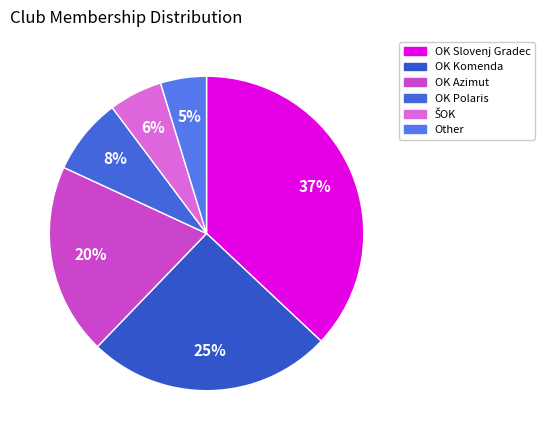

To the nearest percent, what percentage of the pie is OK Azimut?

20%